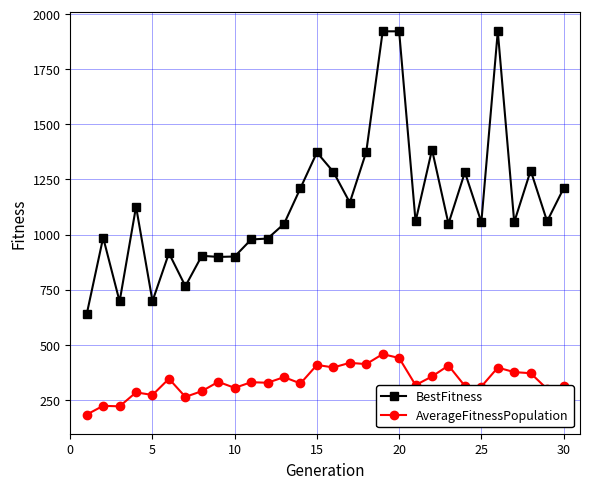

True or false: BestFitness and AverageFitnessPopulation intersect in this chart.

False